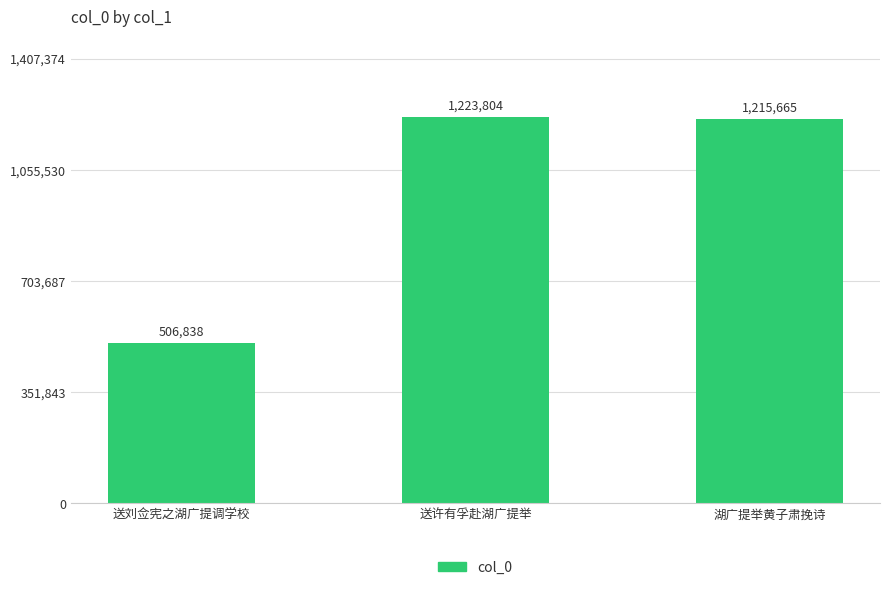

The value at 湖广提举黄子肃挽诗 is 1614508. True or false?

False